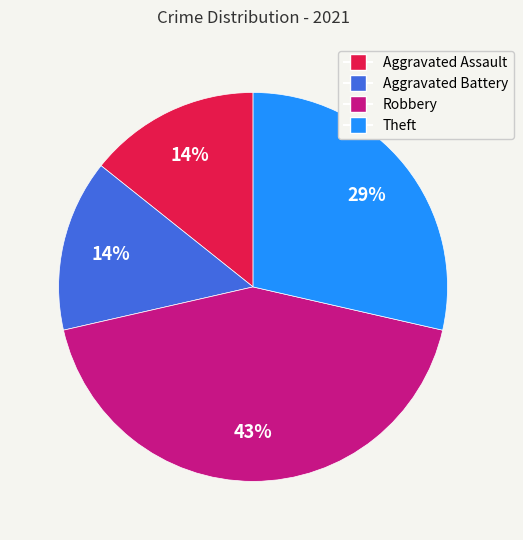

Do Theft and Aggravated Battery together represent more than half of the pie?

No